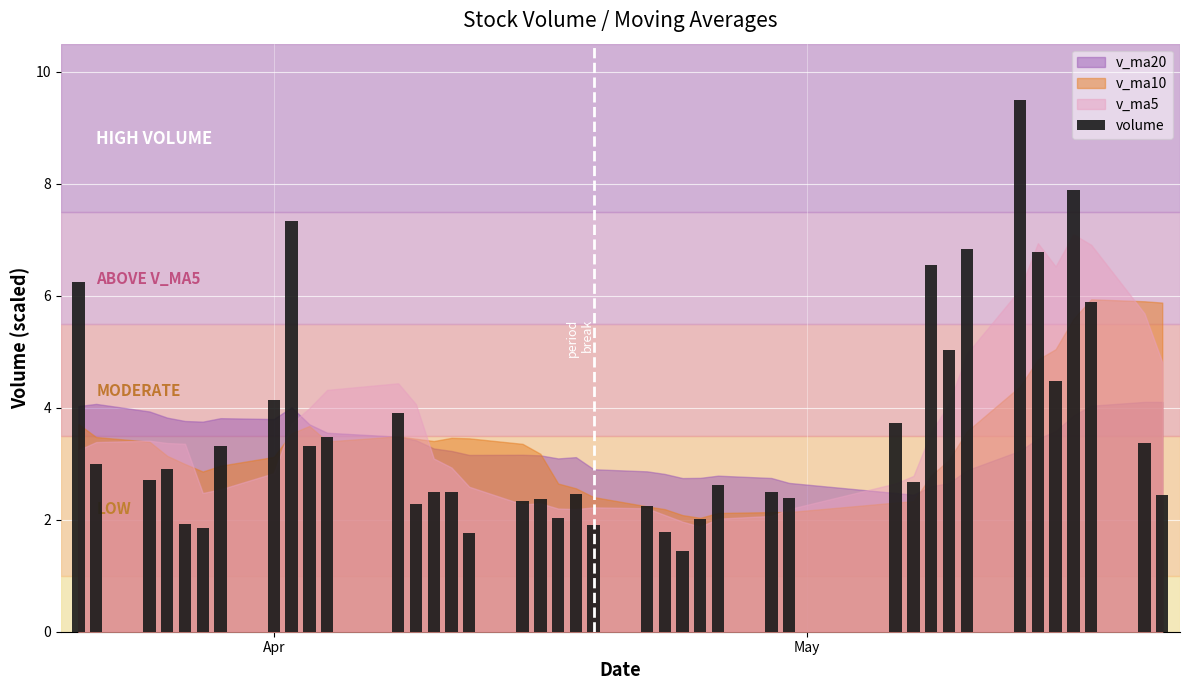

Are the bars horizontal?

No